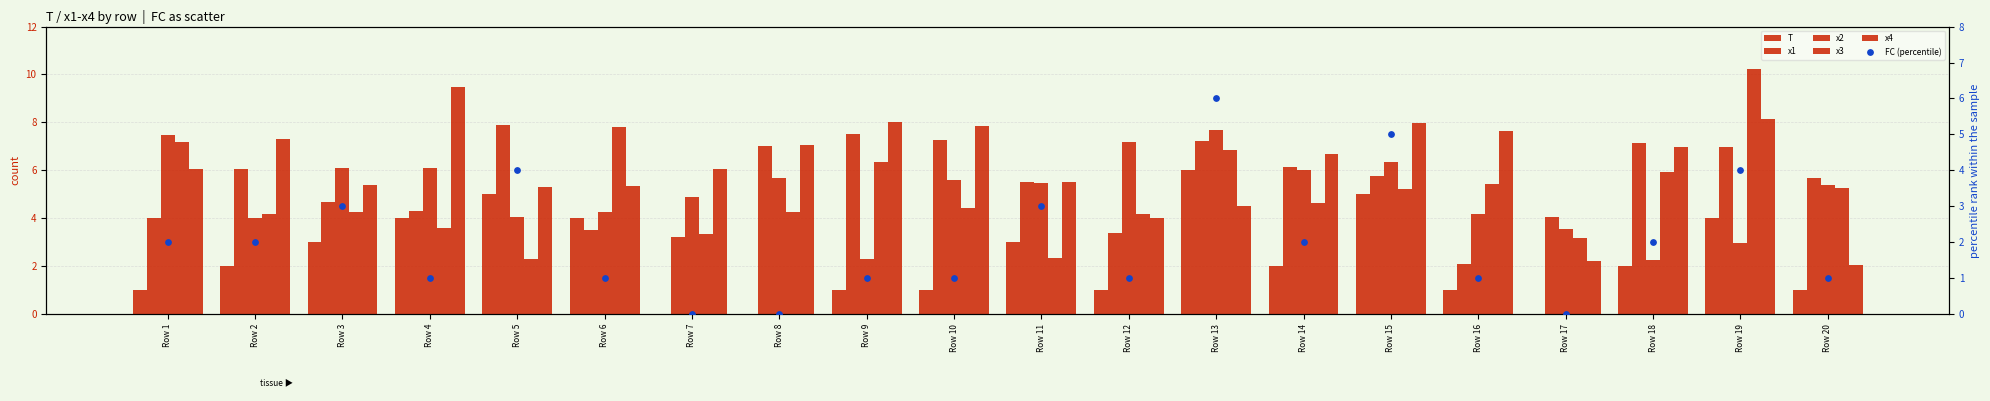

What are all the series names shown in the legend?

T, x1, x2, x3, x4, FC (percentile)